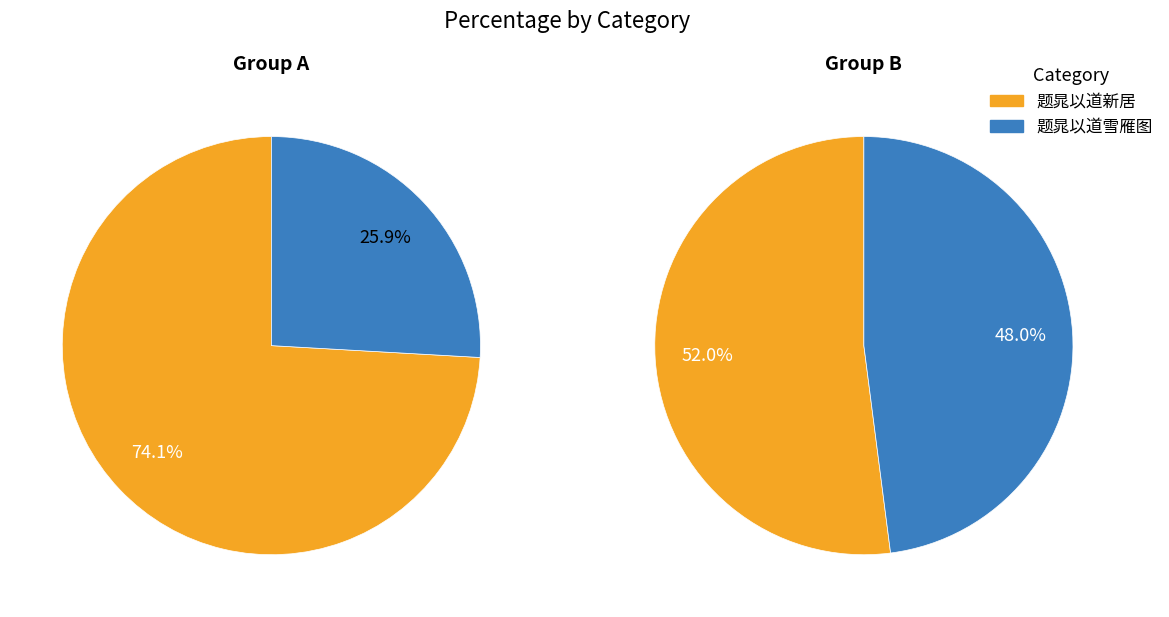

Count the number of slices in the pie.

2